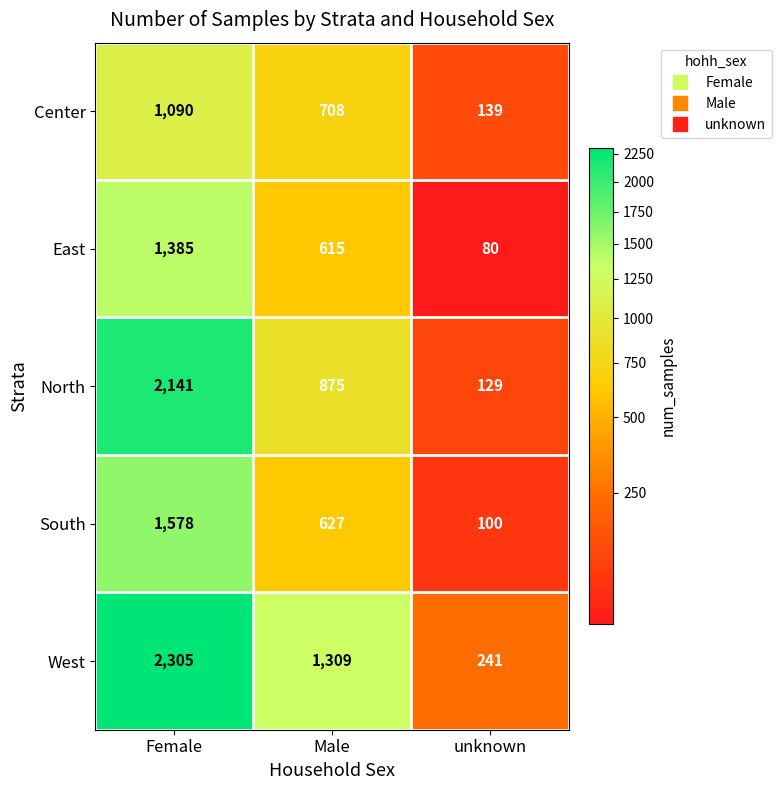

What is the difference between the maximum and minimum values in the West series?

2064